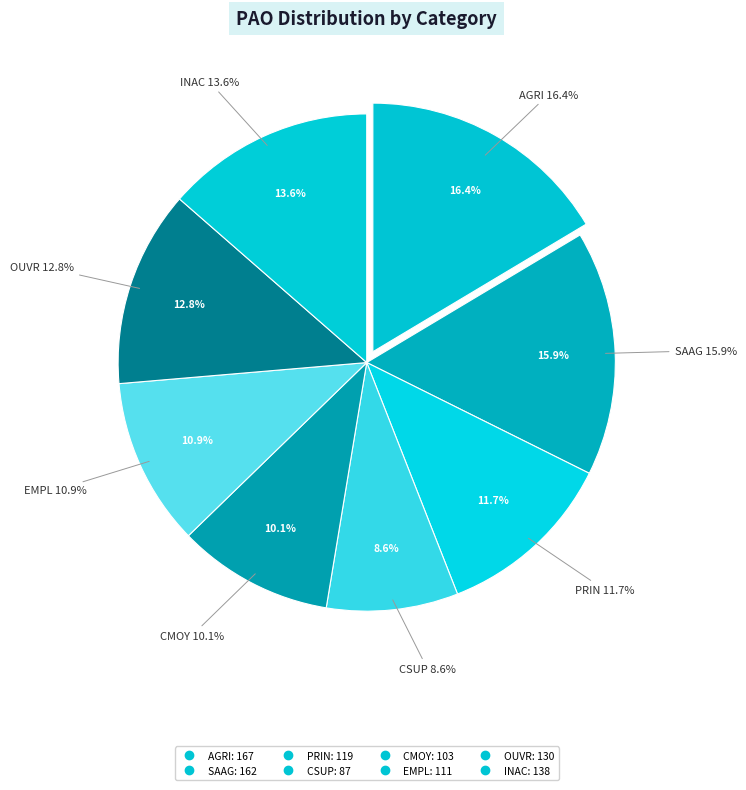

Which has a higher value, INAC or CSUP?

INAC